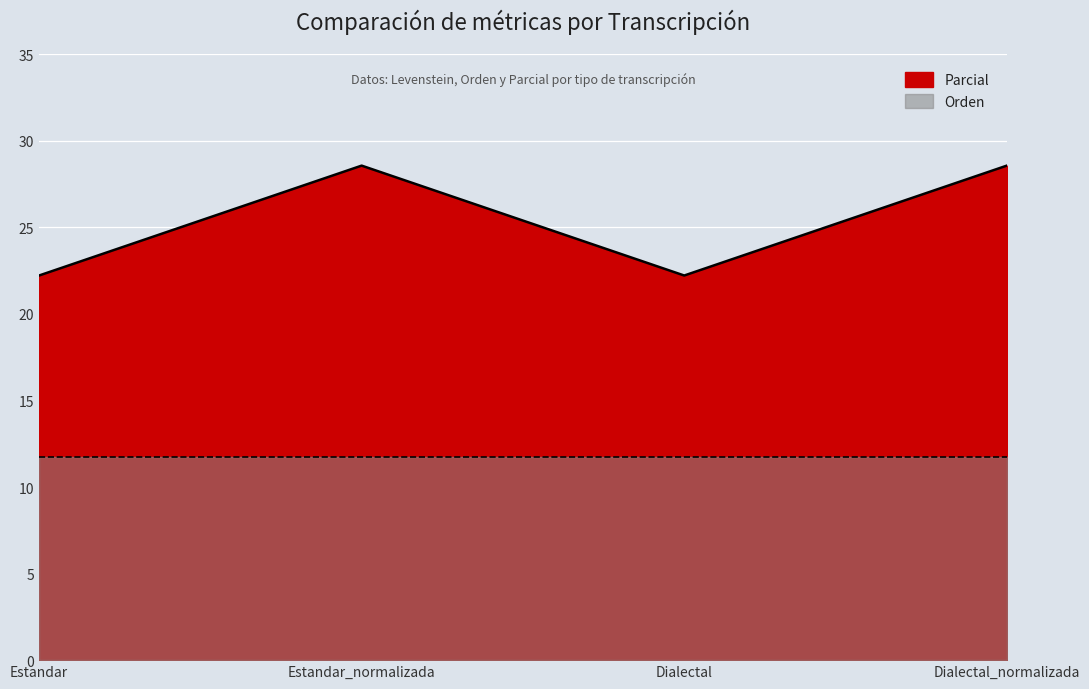

What position from the right is Estandar?

4